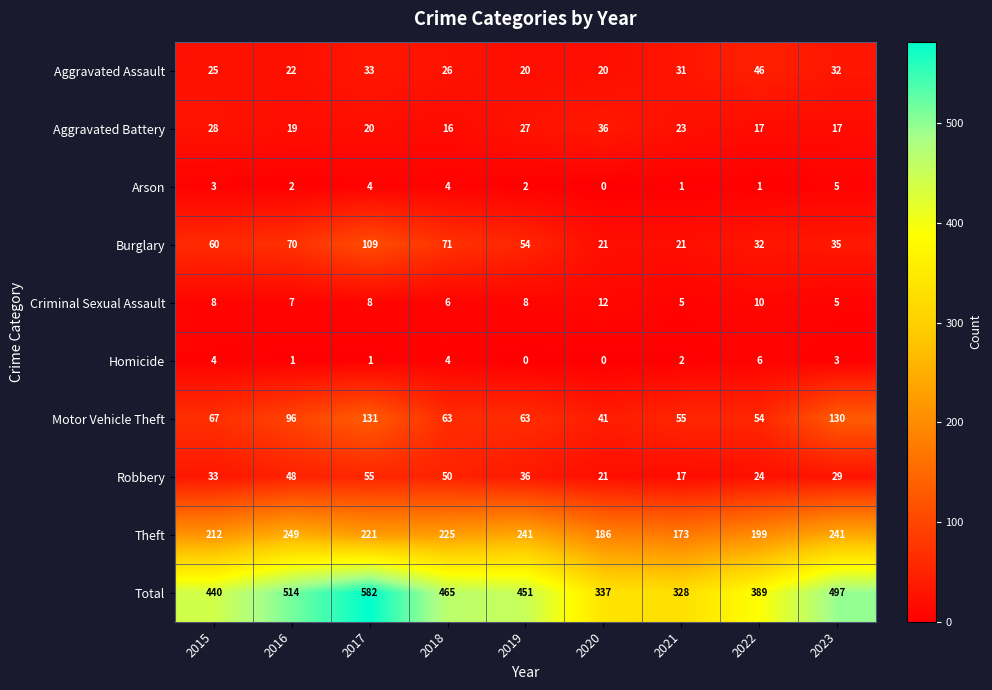

What is the difference between the highest and lowest values at 2019?

451